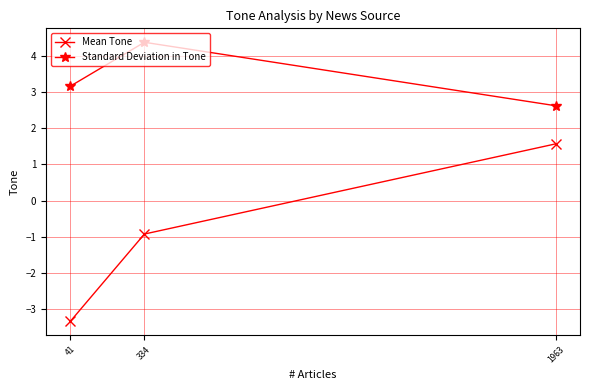

What are all the series names shown in the legend?

Mean Tone, Standard Deviation in Tone